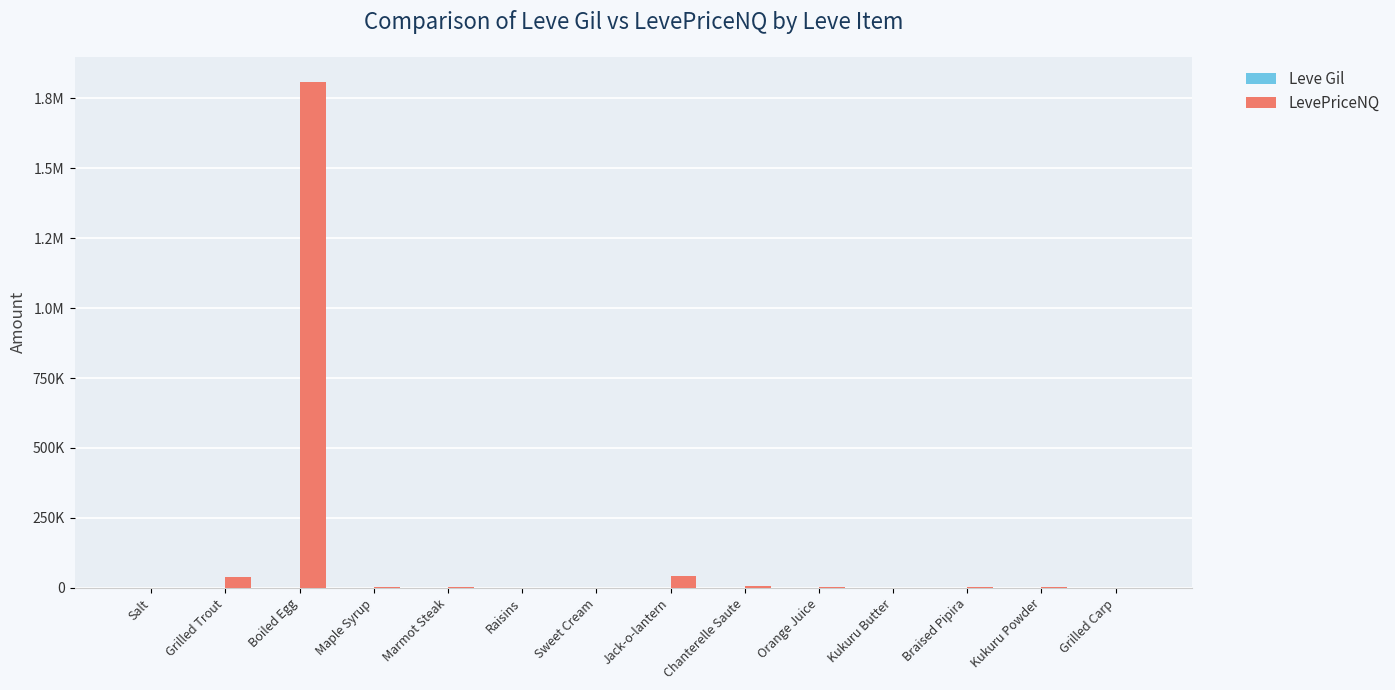

Does the chart contain stacked bars?

No